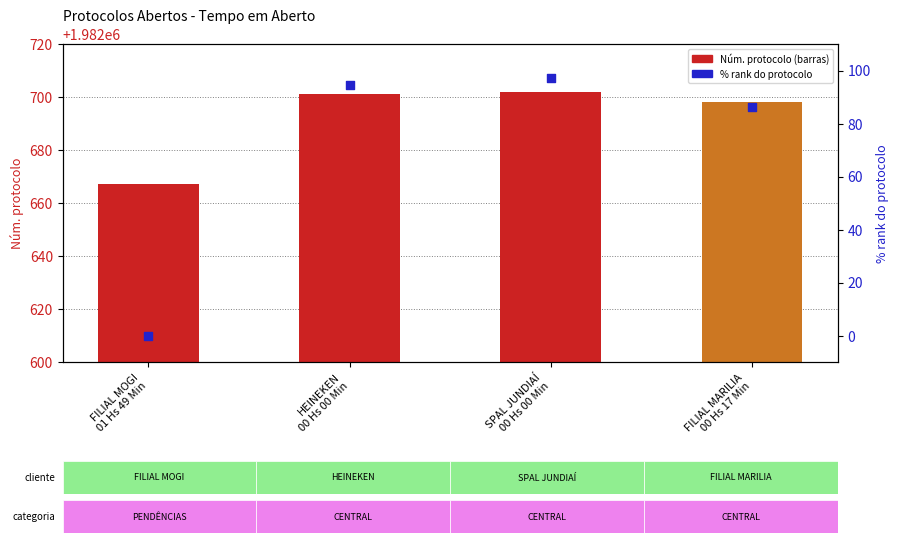

At how many categories does at least one series exceed 409616?

4